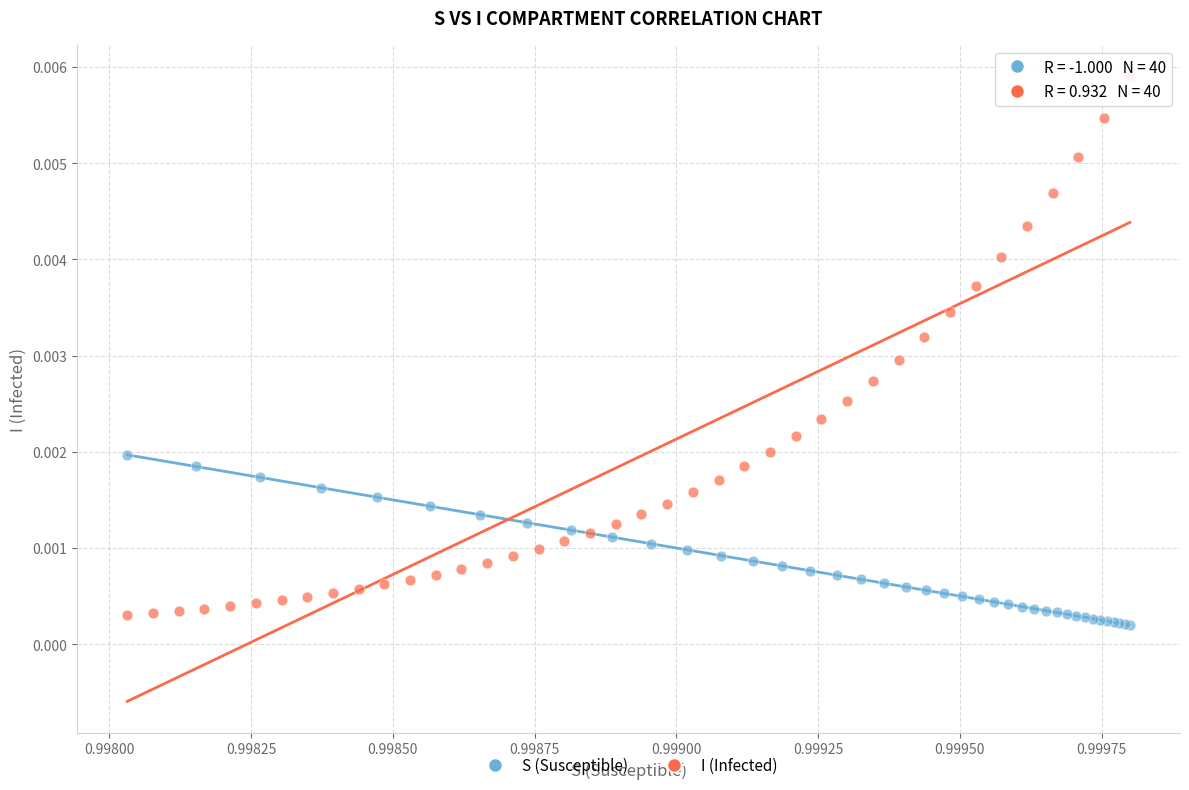

Which series contains the highest Y value?

I (Infected)